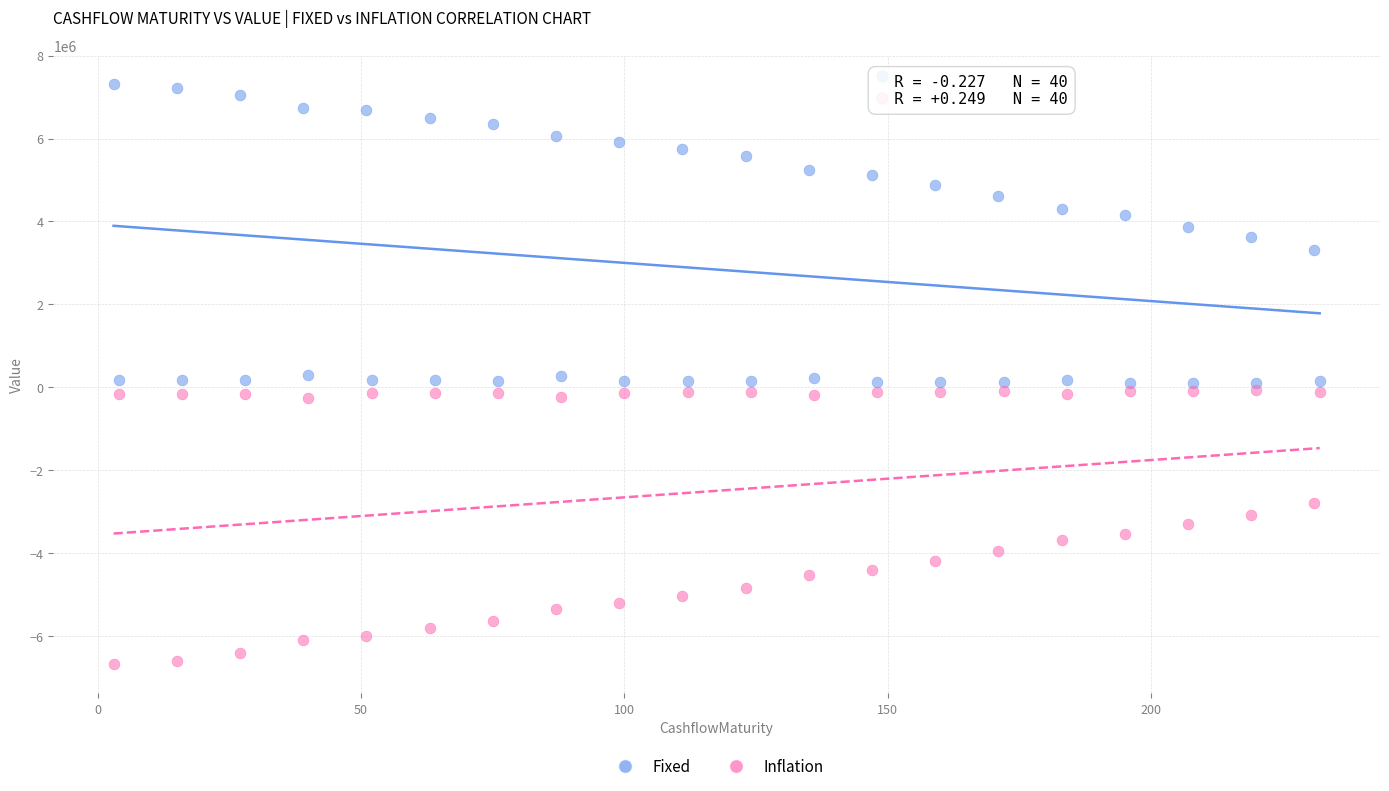

Across all data points, what is the range of Y values (max minus min)?

13994856.9